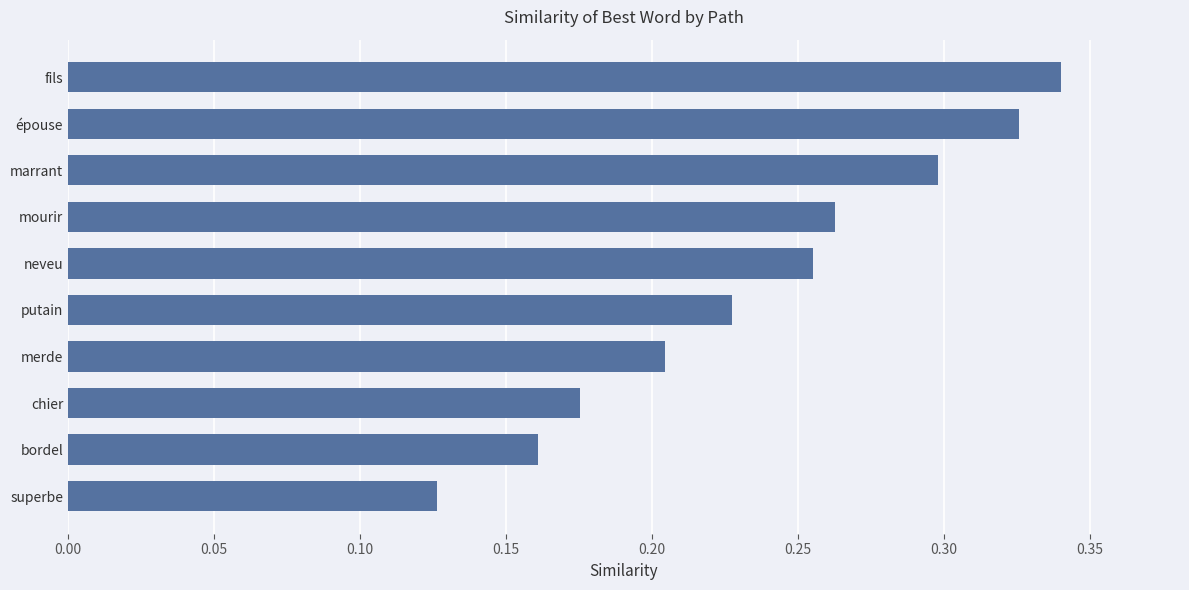

Which label corresponds to the largest value in the chart?

fils